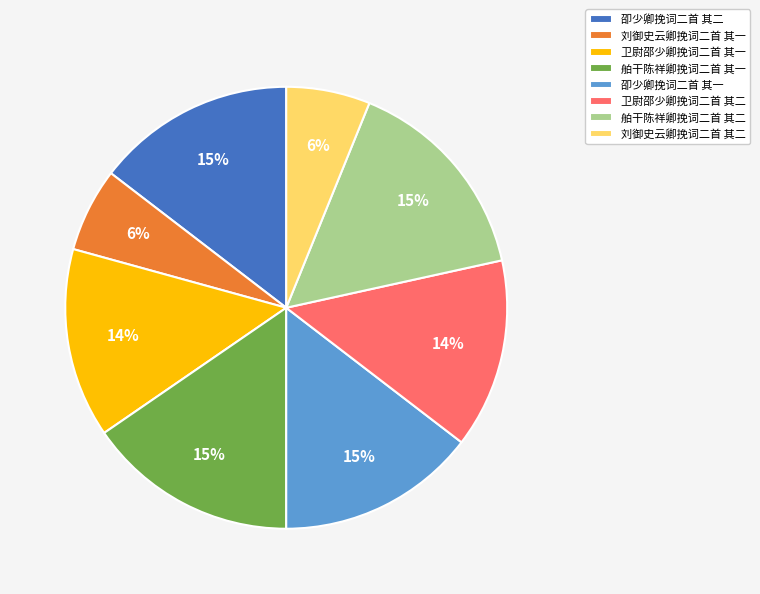

To the nearest percent, what portion does 舶干陈祥卿挽词二首 其二 represent?

15%